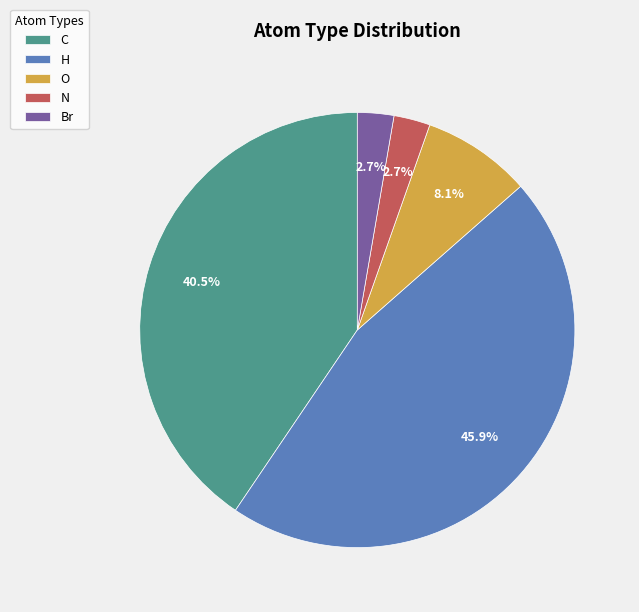

How many segments does this pie chart have?

5